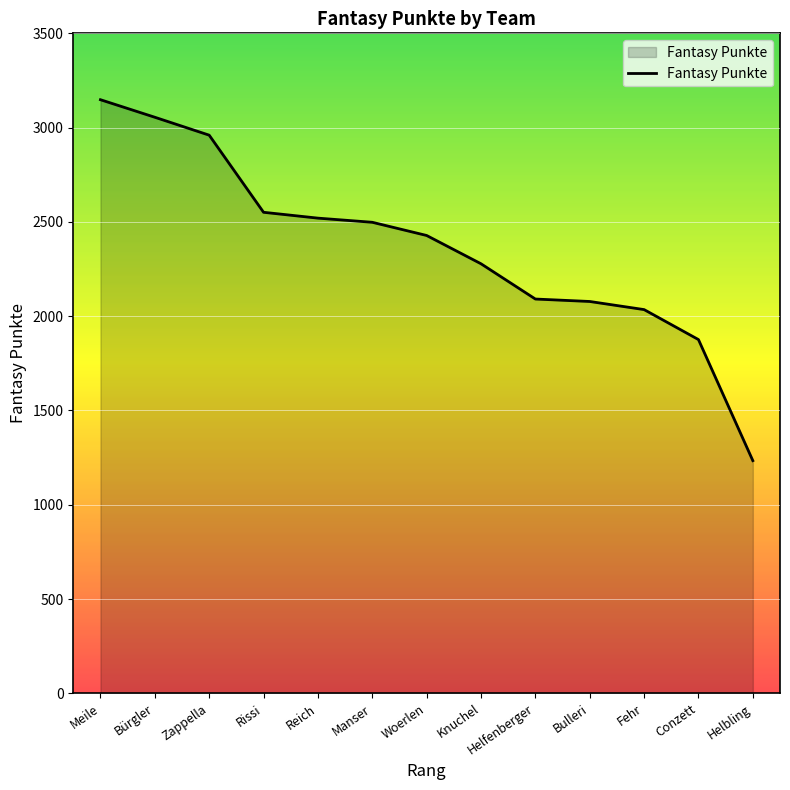

Where is the data nearest to the value 2191?

Knuchel